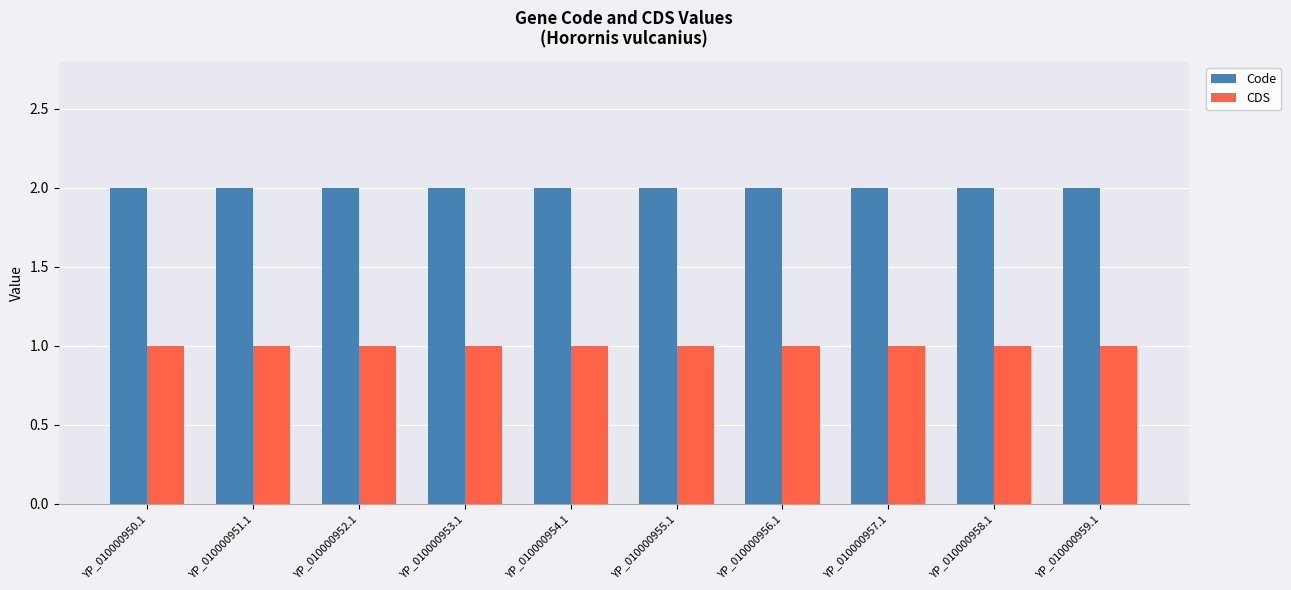

List the series in order of their peak value, lowest first.

CDS, Code